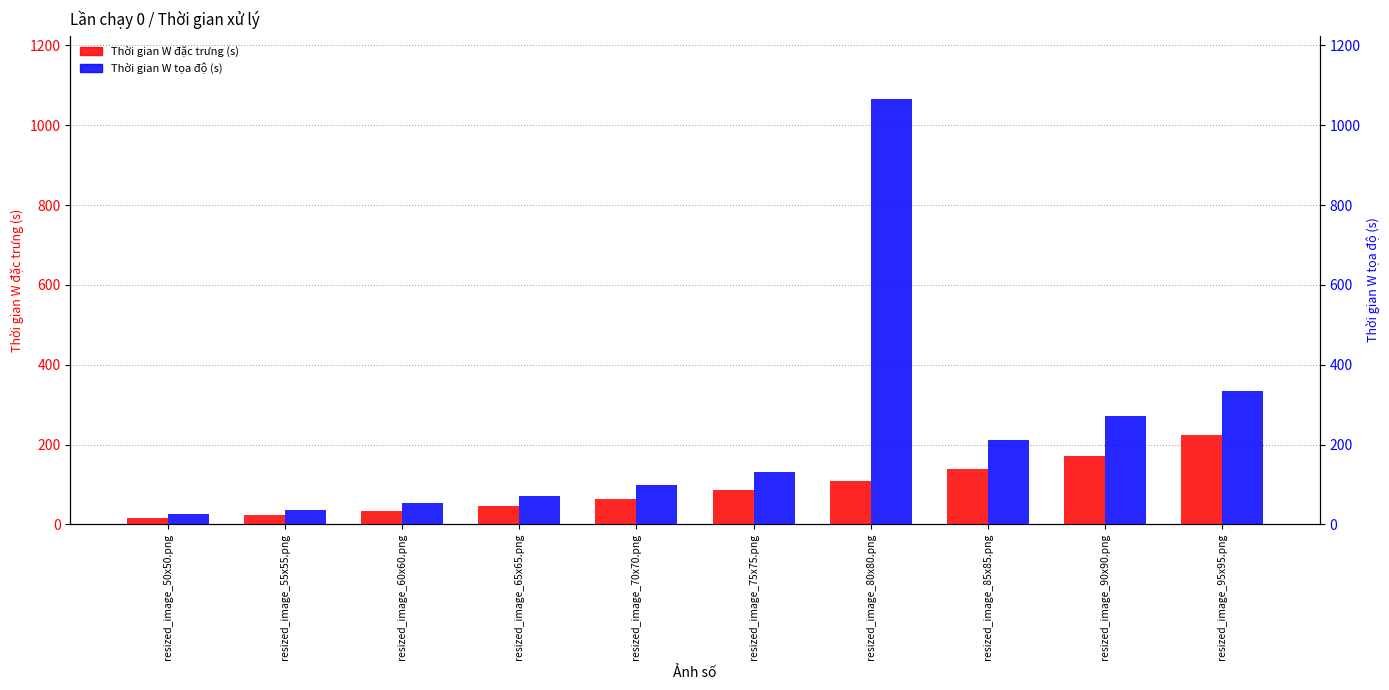

True or false: Thời gian W tọa độ (s) has a value of 193.9 at resized_image_95x95.png.

False